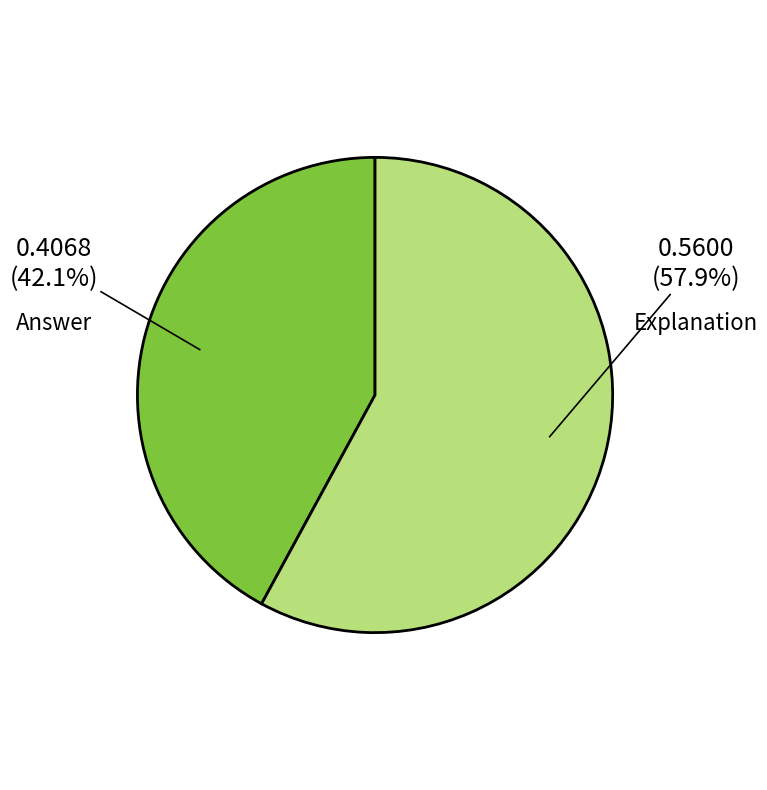

Count the number of slices in the pie.

2